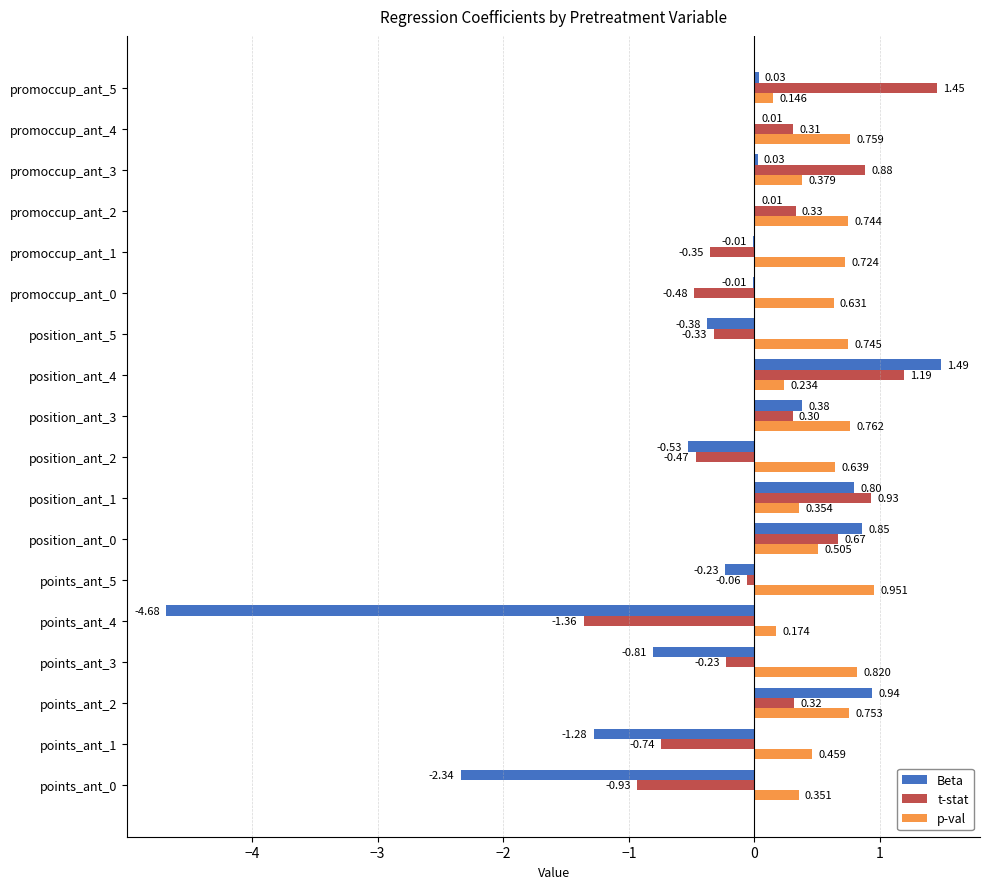

Is the value of p-val at promoccup_ant_0 greater than the value of t-stat at position_ant_2?

Yes